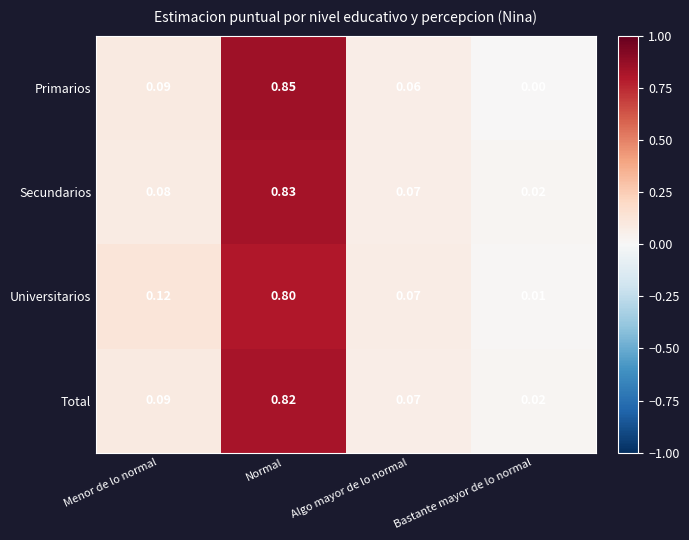

List the series in order of their peak value, lowest first.

Universitarios, Total, Secundarios, Primarios